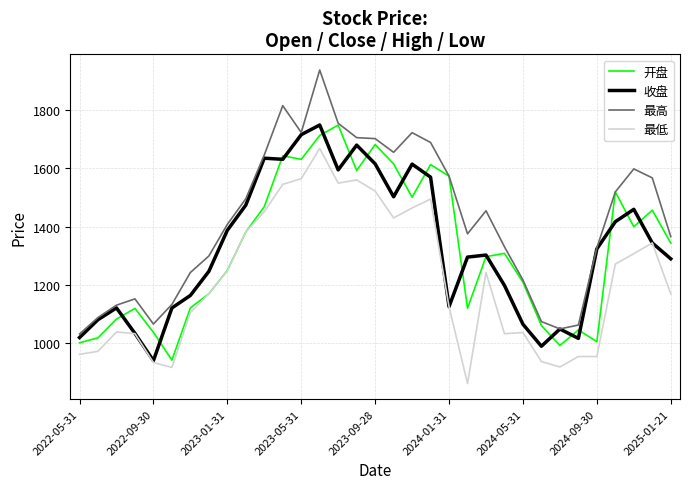

What is the lowest value of the 收盘 series?

938.1